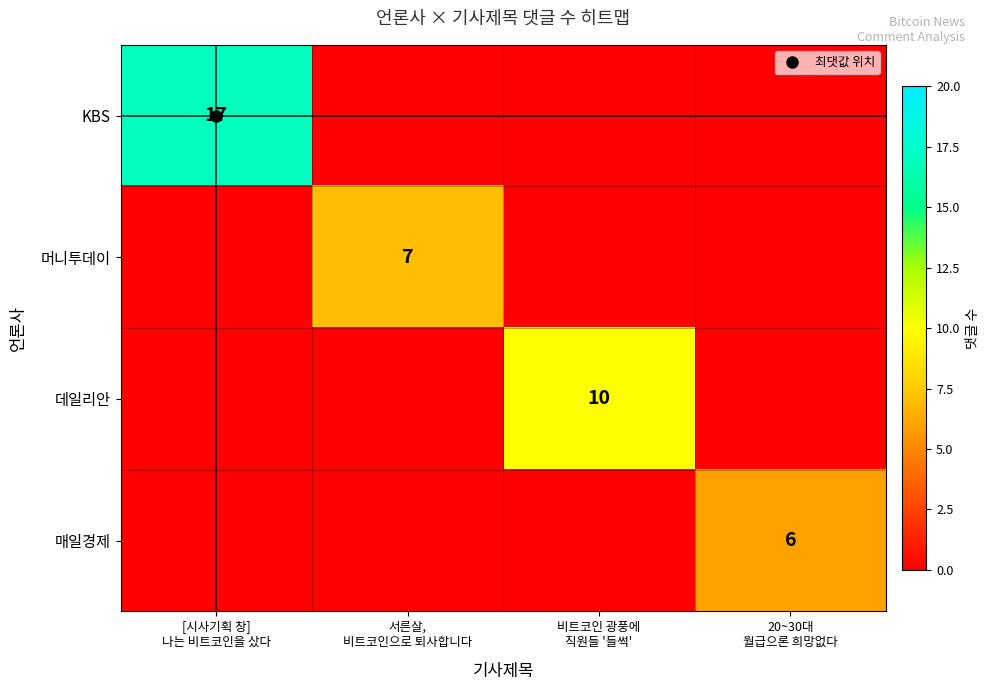

The value of KBS at [시사기획 창] 나는 비트코인을 샀다 is 8. True or false?

False